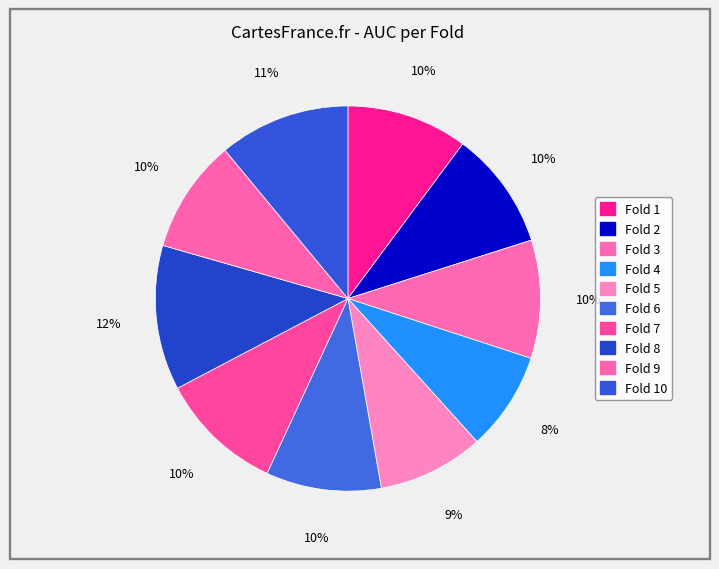

Is there a majority slice in this chart?

No